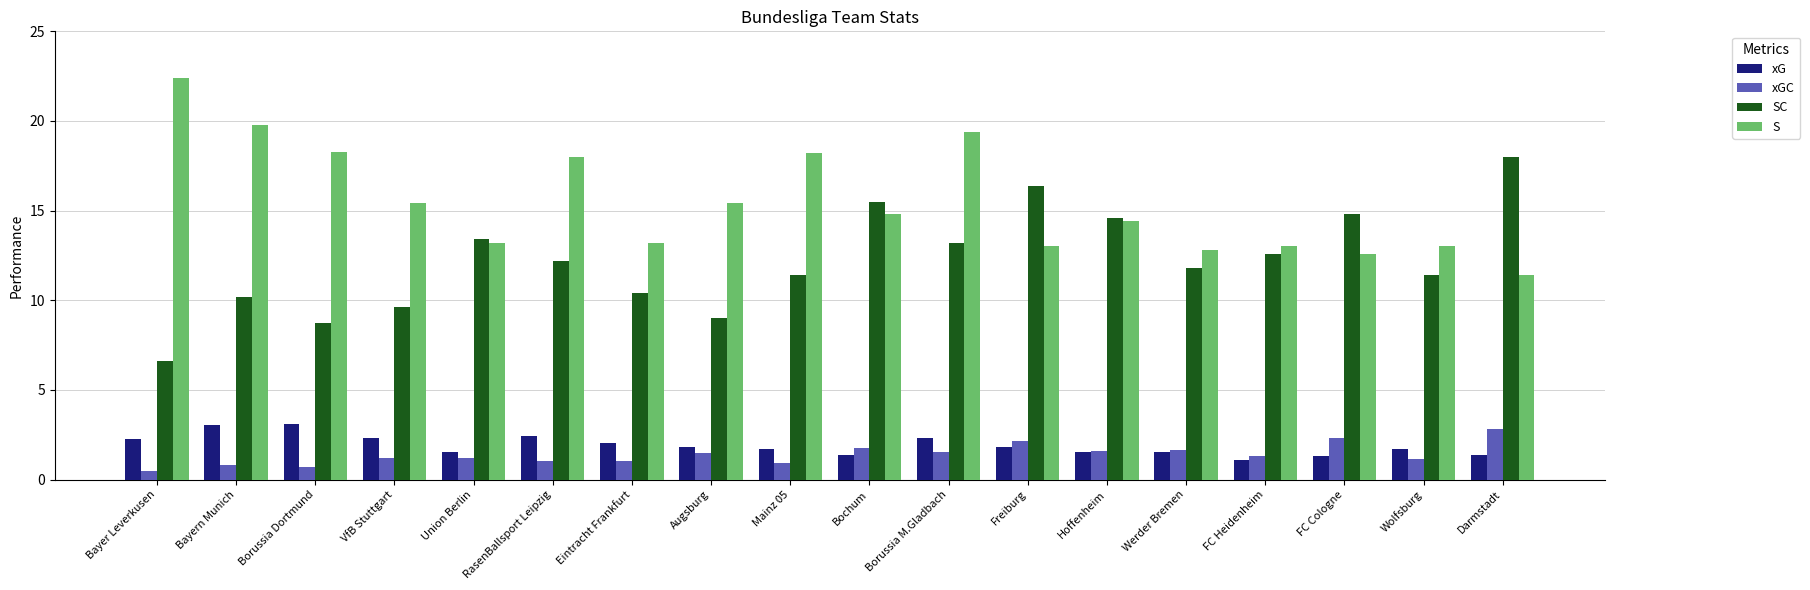

What is the approximate value of xG at RasenBallsport Leipzig?

2.4